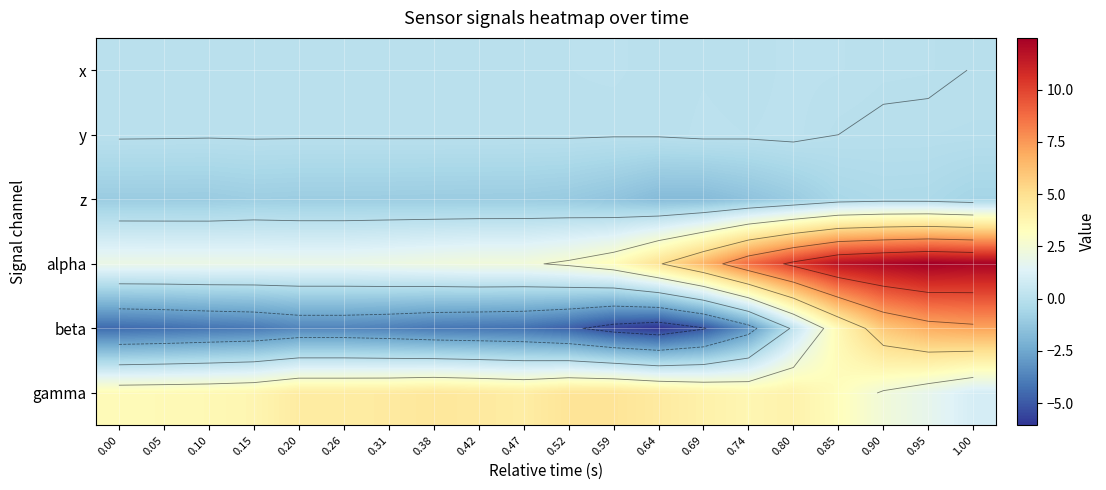

Which series has the largest total across all categories?

alpha